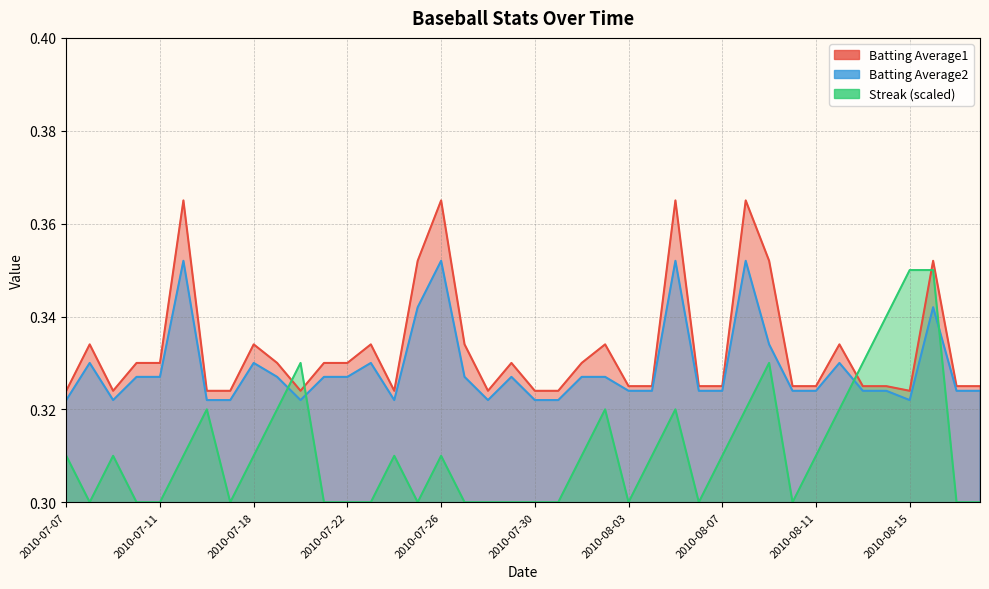

What position from the right is 2010-08-11?

8